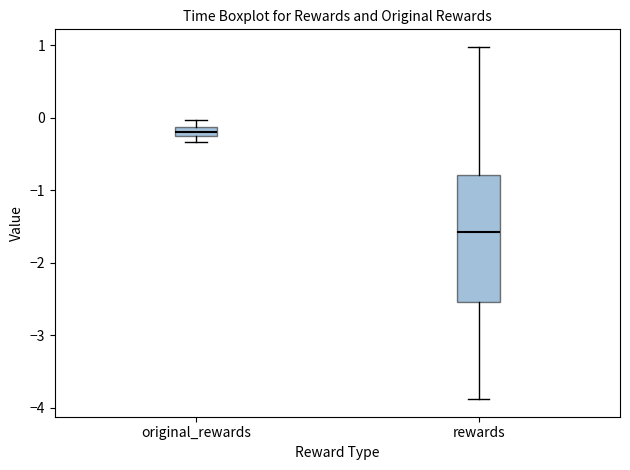

Where is the upper edge of the box for original_rewards on the y-axis? The values are not printed on the chart, so give them approximately, as read against the axis.

-0.1